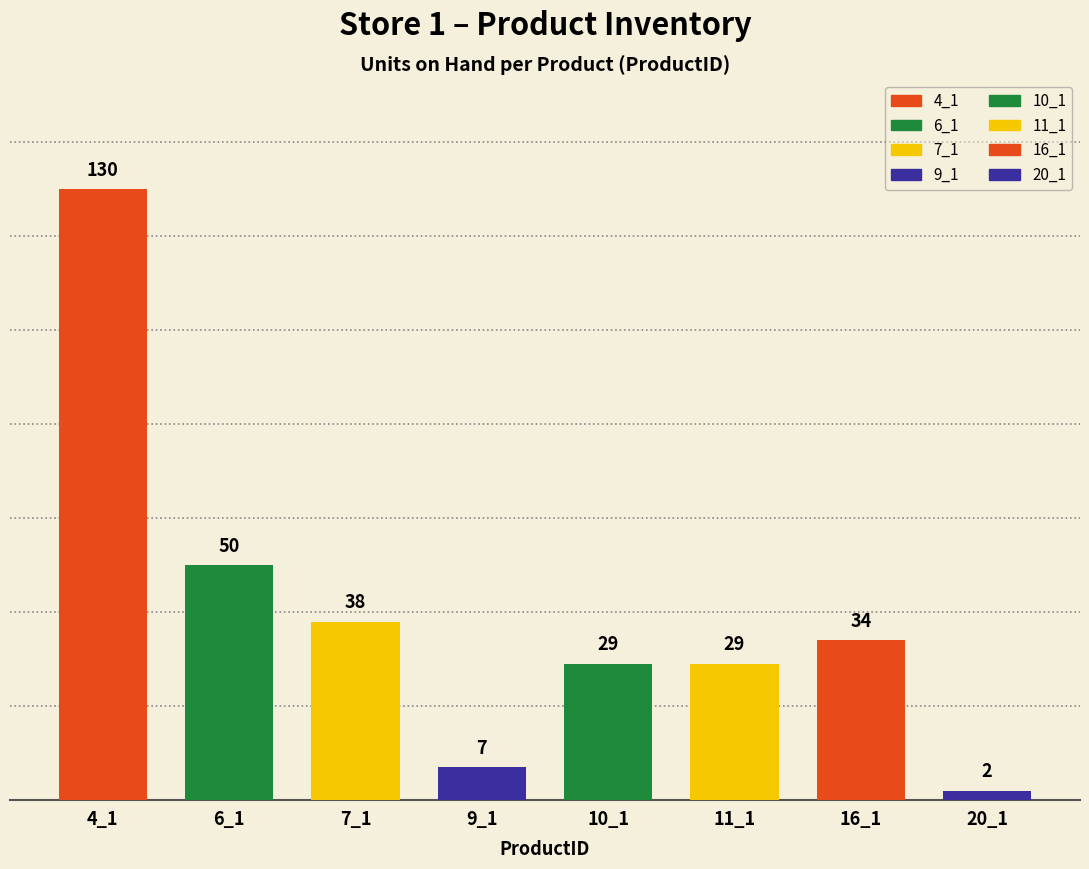

Which has a higher value, 11_1 or 7_1?

7_1